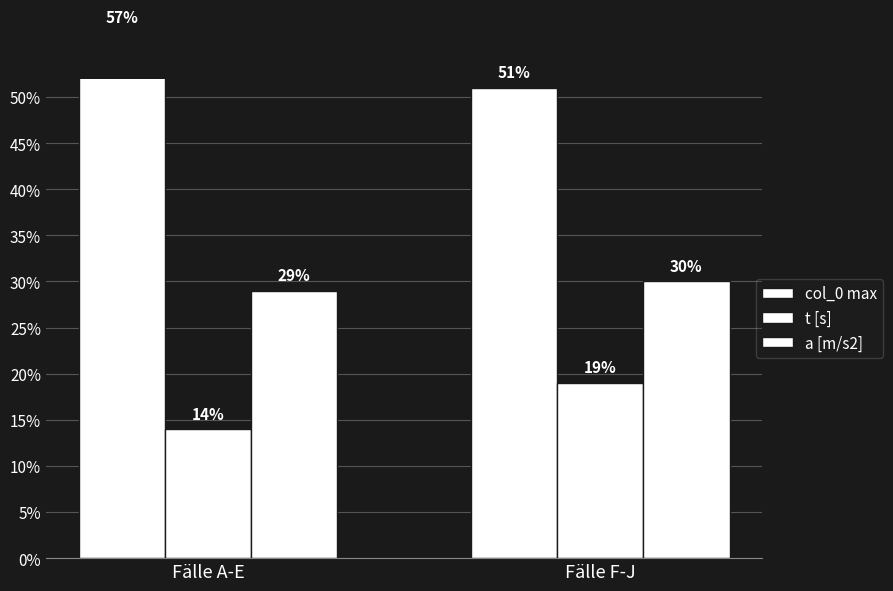

Where is t [s] nearest to the value 16?

Fälle A-E